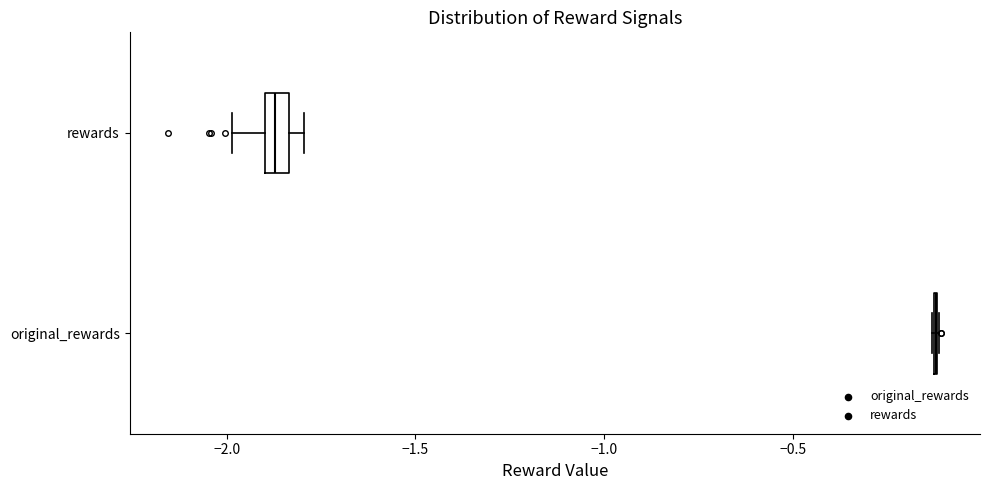

Where is the left edge of the box for rewards on the x-axis? The values are not printed on the chart, so give them approximately, as read against the axis.

-1.90